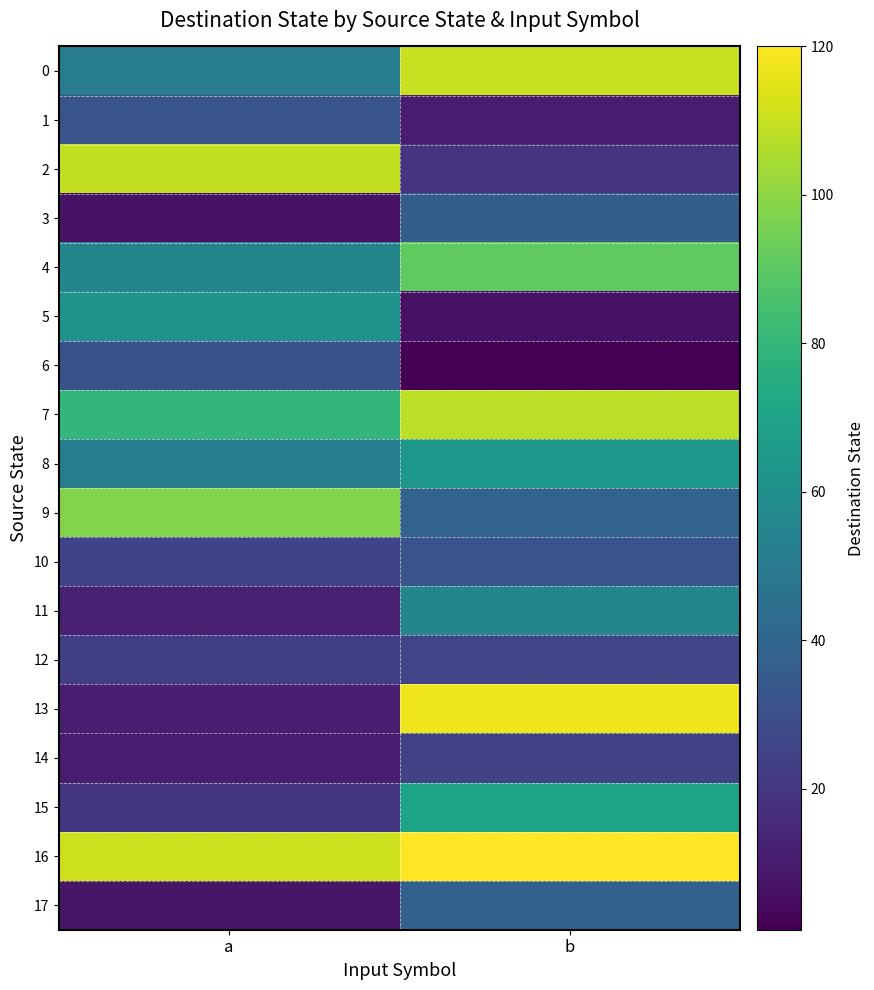

How many data points does each series have?

2